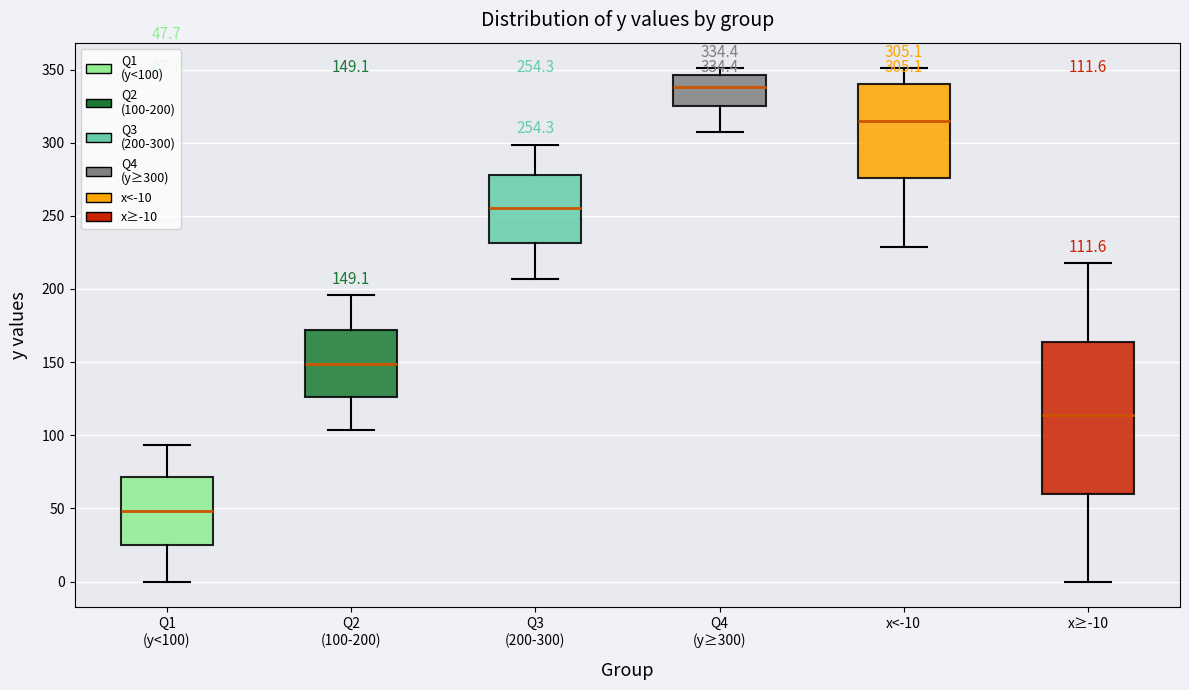

Which box is the tallest, from its lower edge to its upper edge?

x≥-10